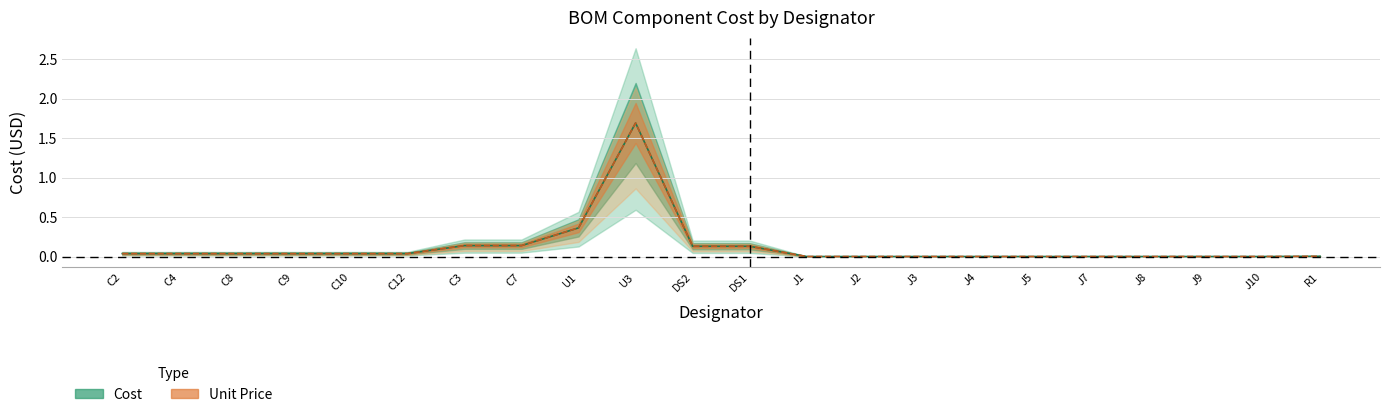

What is the maximum value for Cost?

1.7